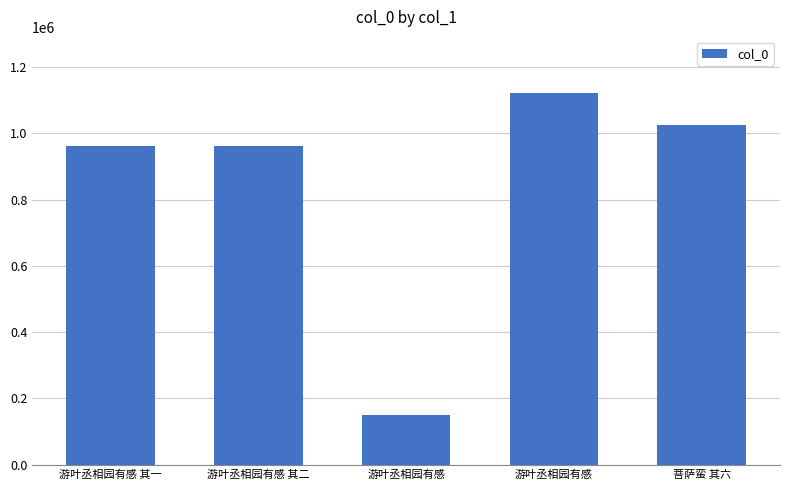

Reading right to left, list all the values displayed in this chart.

1025780	1122407	150868	961564	961565